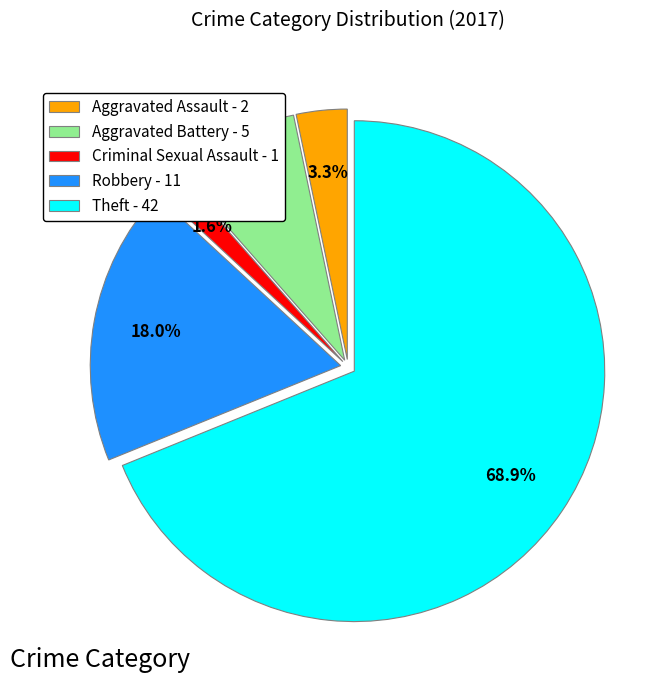

Rank the categories by value from lowest to highest.

Criminal Sexual Assault - 1, Aggravated Assault - 2, Aggravated Battery - 5, Robbery - 11, Theft - 42